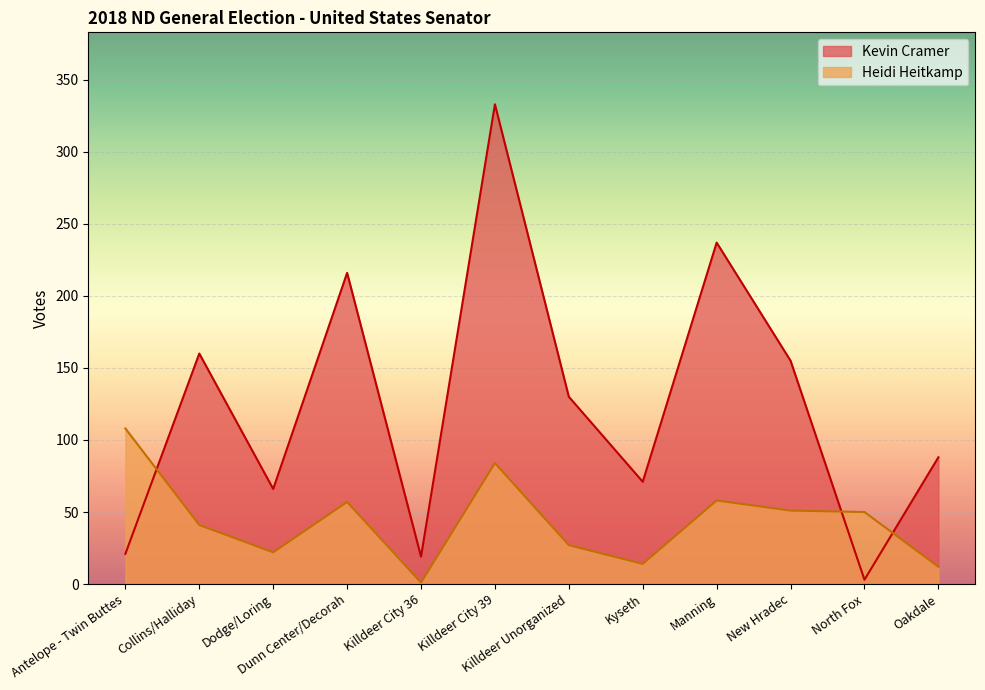

How many interior local valleys does the Kevin Cramer series have?

4